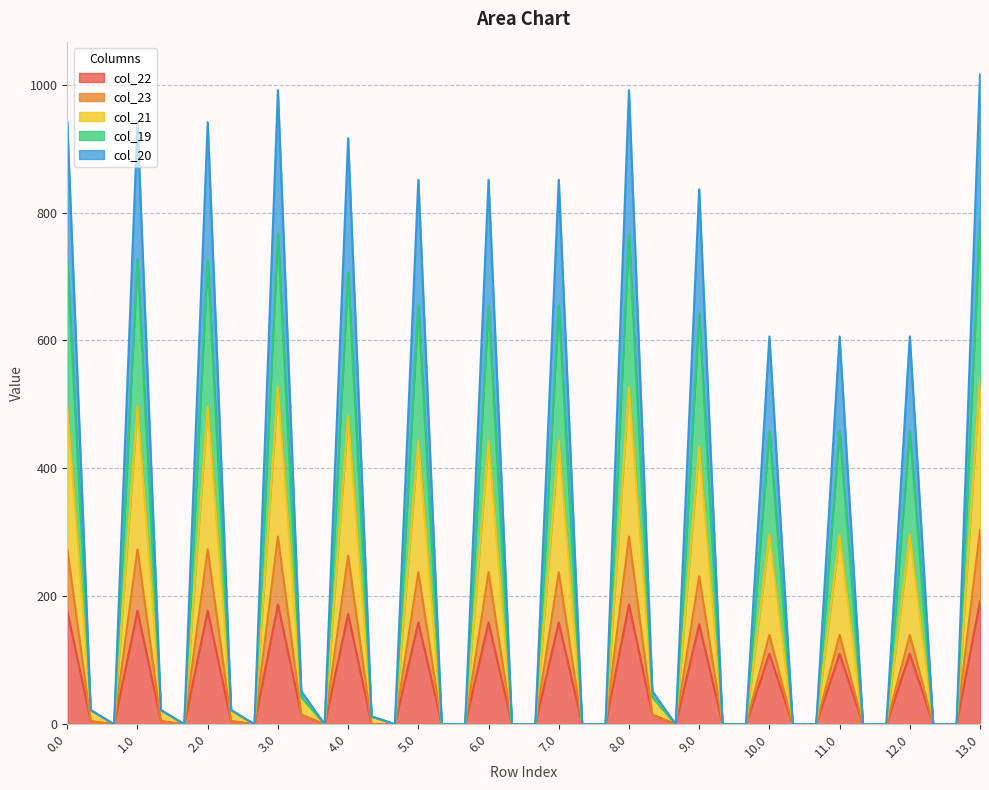

True or false: col_20 and col_19 intersect in this chart.

False